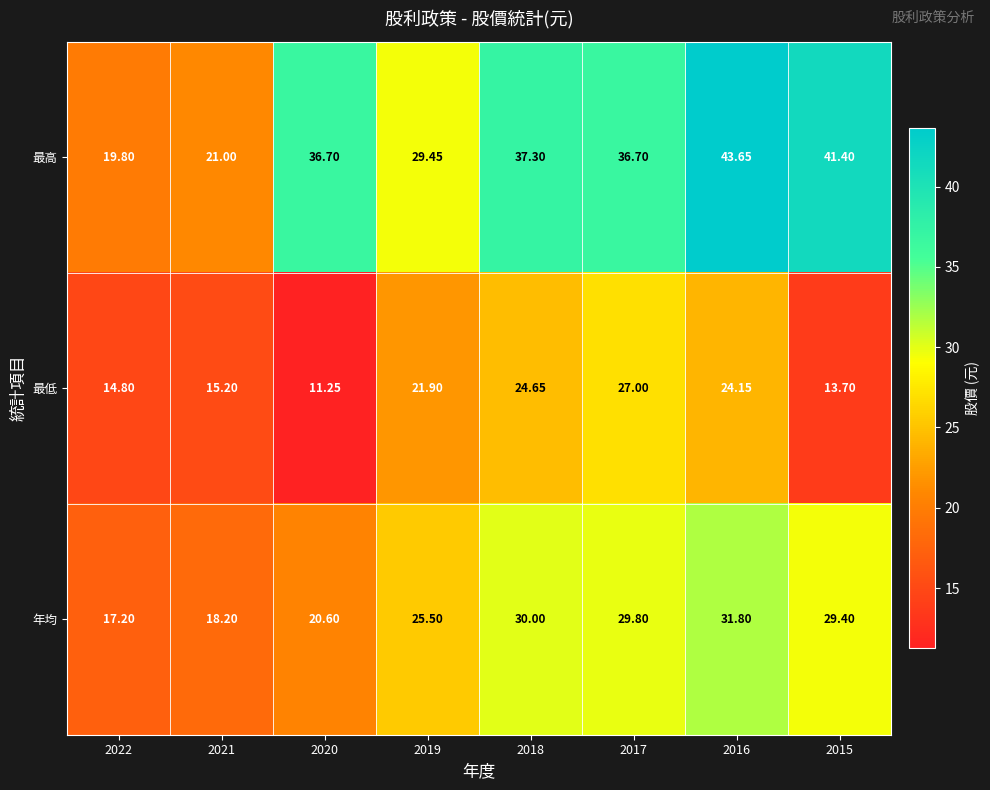

Is the value of 最高 at 2017 greater than the value of 最低 at 2019?

Yes